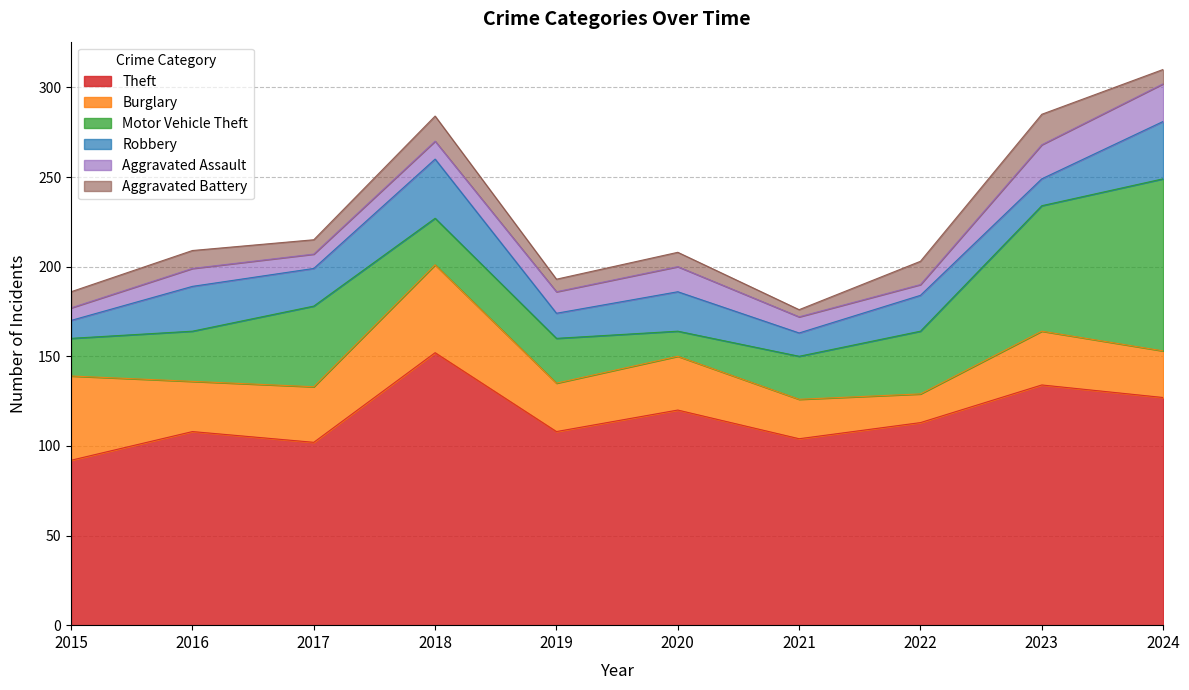

Which label corresponds to the largest value in the chart?

2018